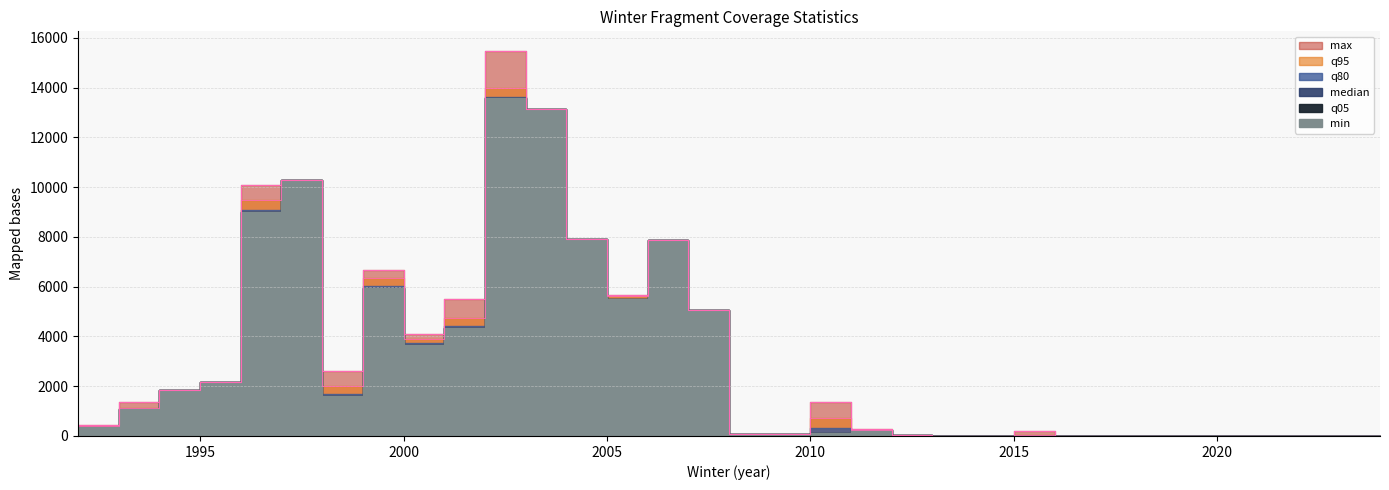

At which label does q80 first exceed 326?

1992